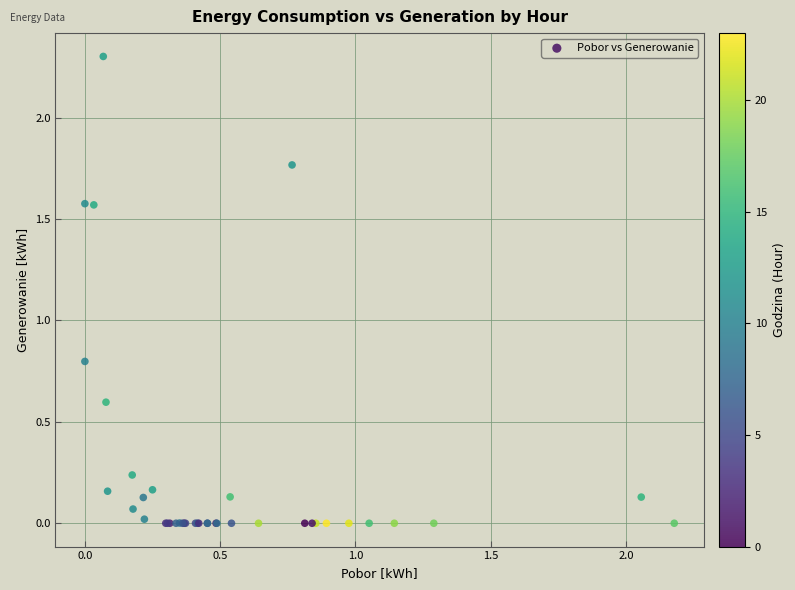

What Y value in the scatter plot is closest to 1?

0.8